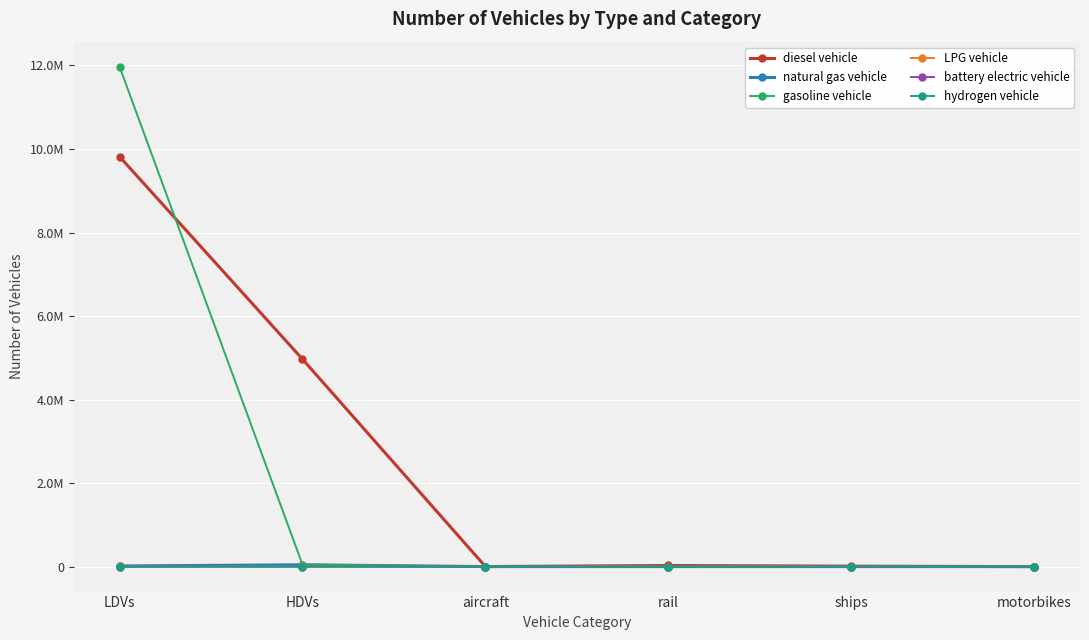

Which series has the largest total across all categories?

diesel vehicle